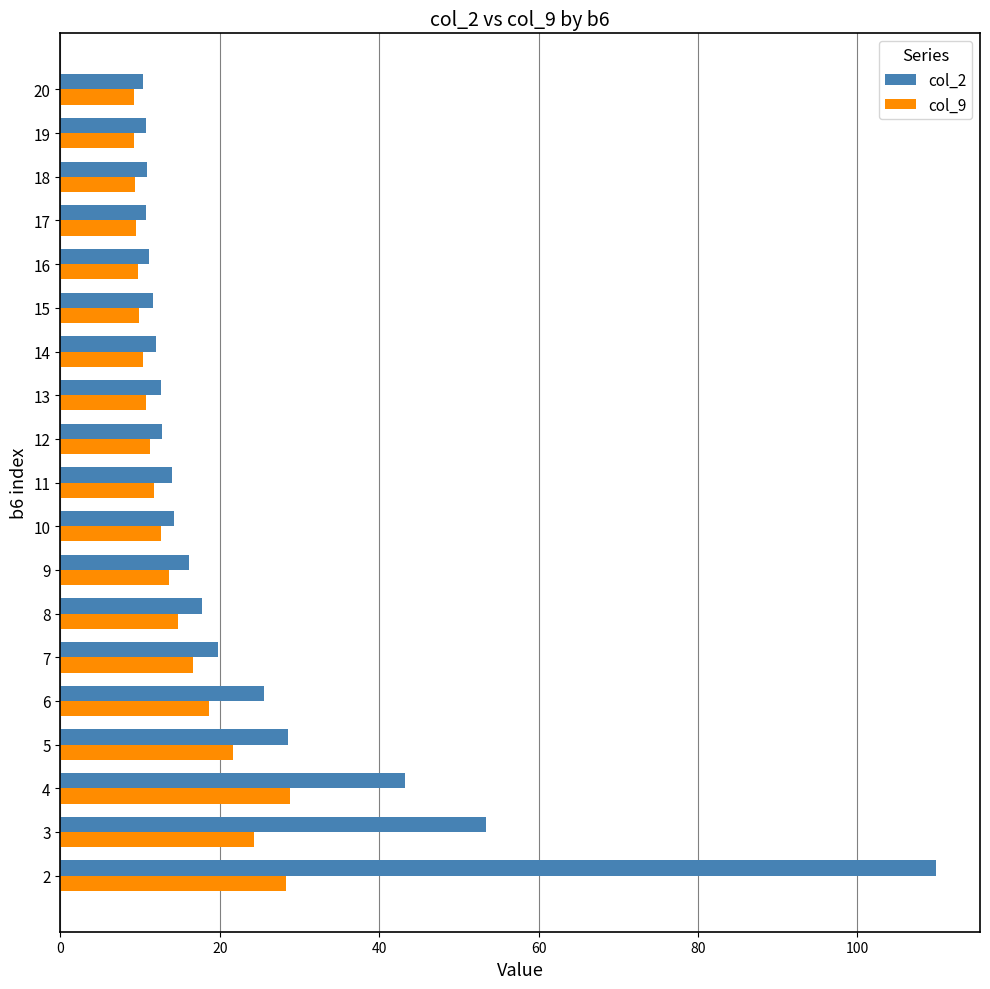

List the series in order of their overall mean, highest first.

col_2, col_9